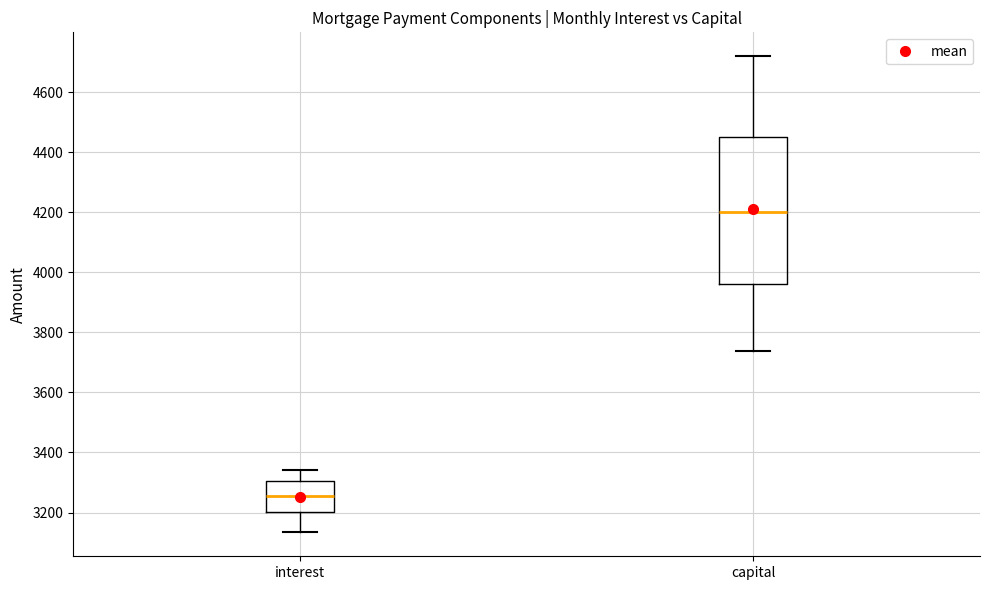

Reading left to right, read every box against the y-axis: the position of its median line, the range the box covers, and the ends of its whiskers. The values are not printed on the chart, so give them approximately, as read against the axis.

interest: median 3260, box 3200 to 3300, whiskers 3140 to 3340
capital: median 4200, box 3960 to 4460, whiskers 3740 to 4720